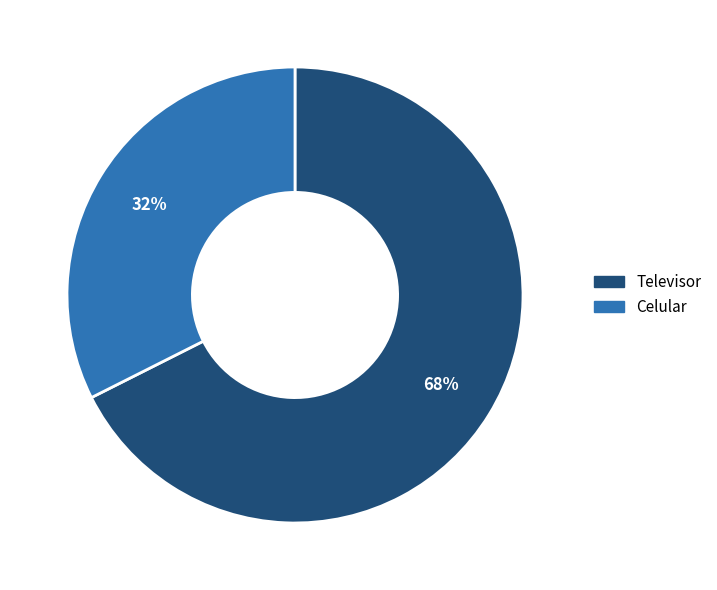

To the nearest percent, what is the combined percentage of Televisor and Celular?

100%